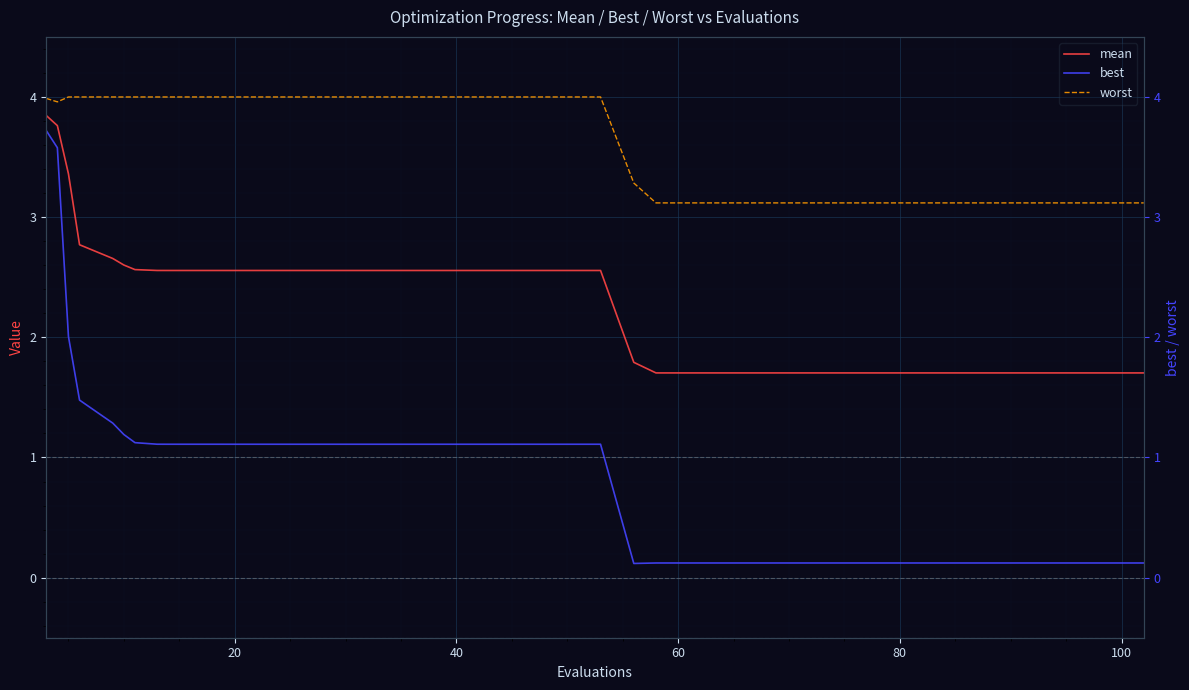

Is this an area chart (filled region under the line)?

No